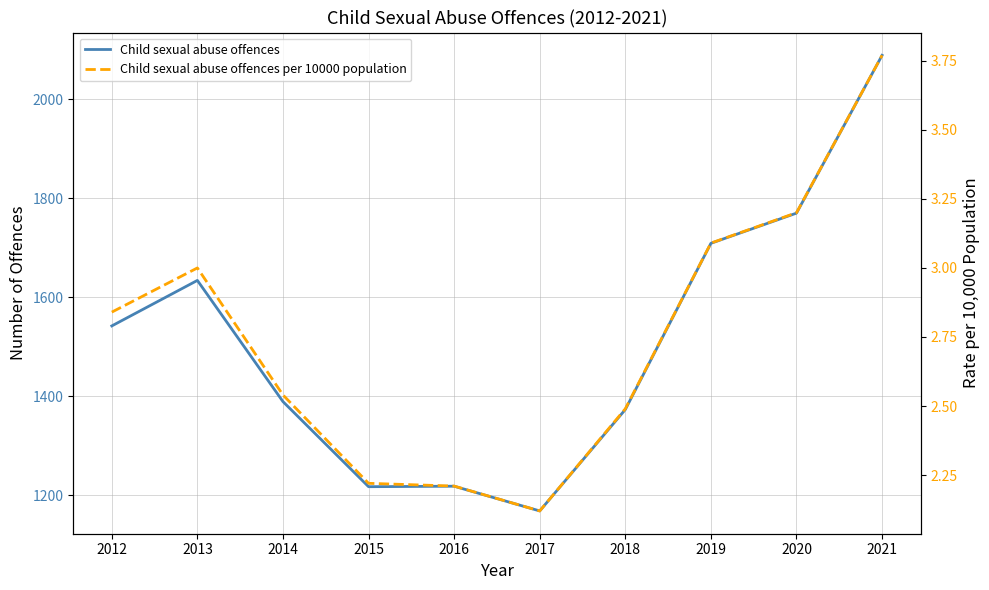

Between 2013 and 2020, which series saw the biggest shift?

Child sexual abuse offences